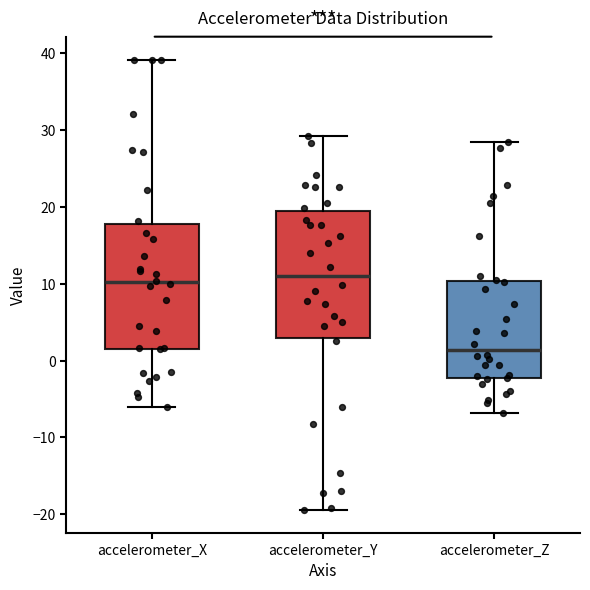

Which box's median line is the lowest?

accelerometer_Z